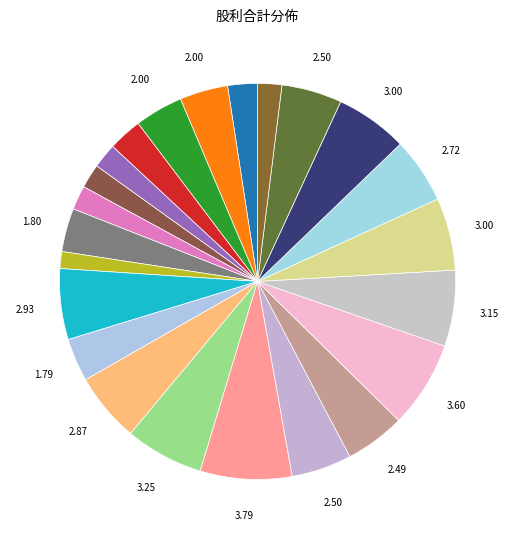

How many slices are in this pie chart?

23